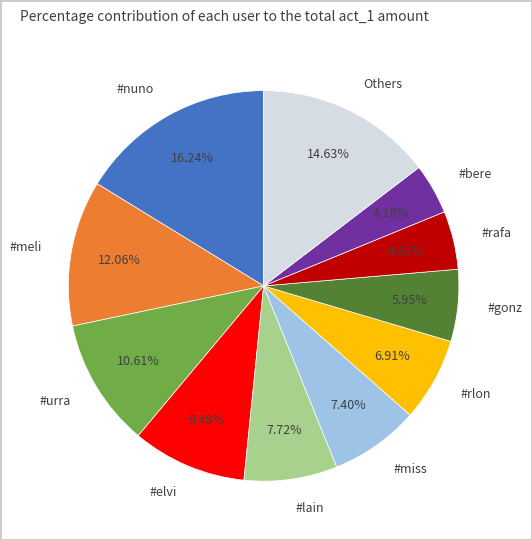

Which category has the smallest portion of the pie?

#bere